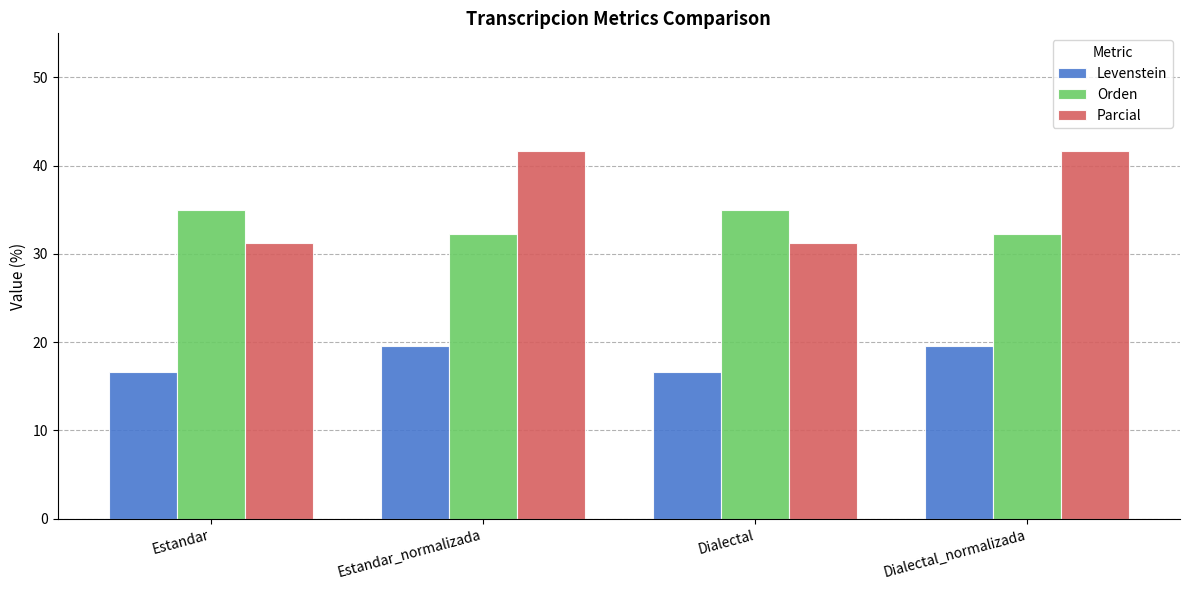

What is the lowest value of the Levenstein series?

16.7